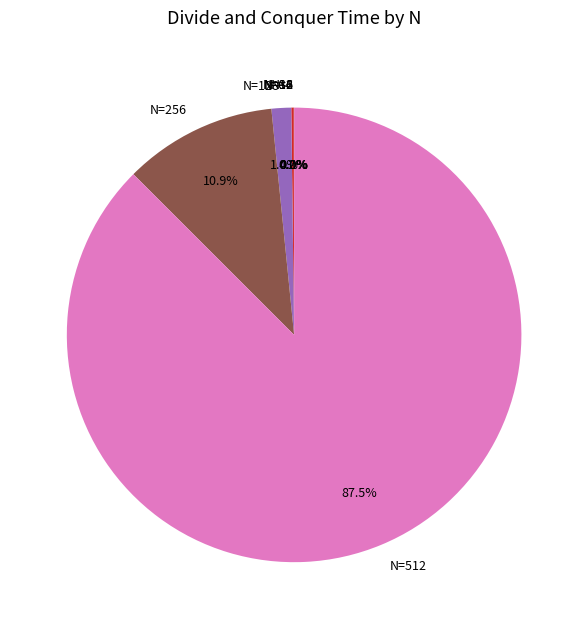

What portion of the pie excludes N=128?

98.6%